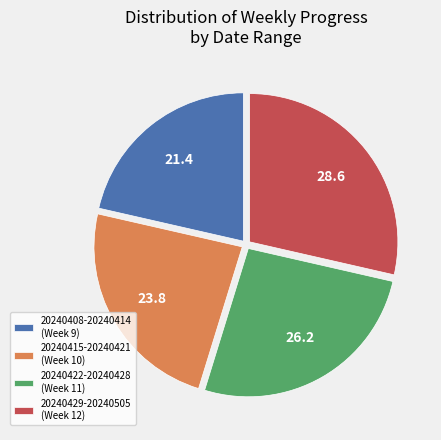

Which category has the smallest portion of the pie?

20240408-20240414